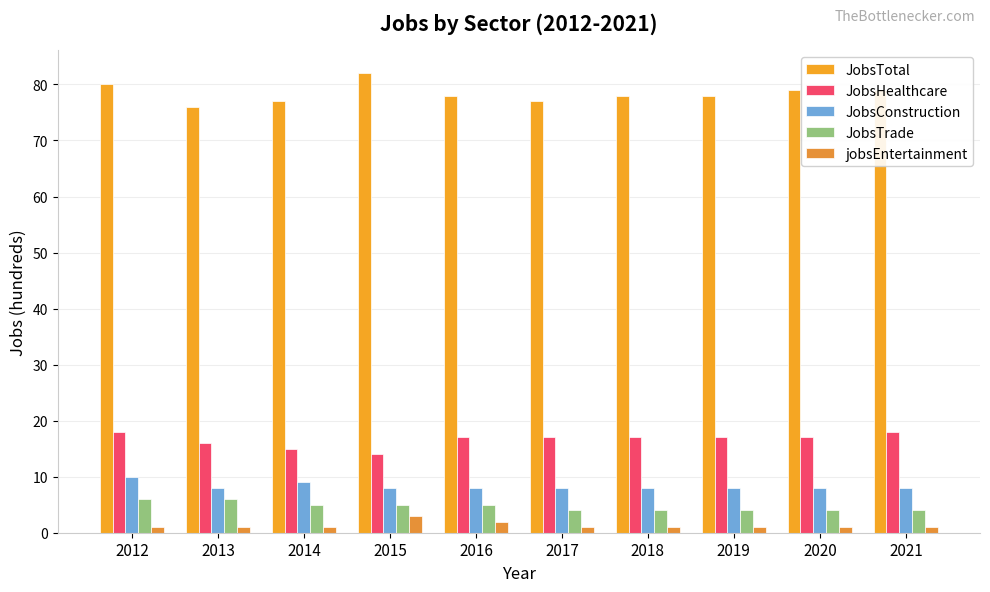

Which label corresponds to the smallest value in the chart?

2012